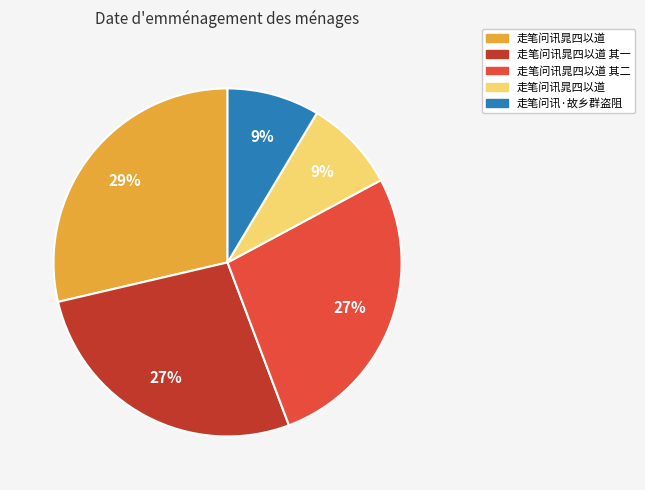

Is there any slice that represents more than half of the pie?

No